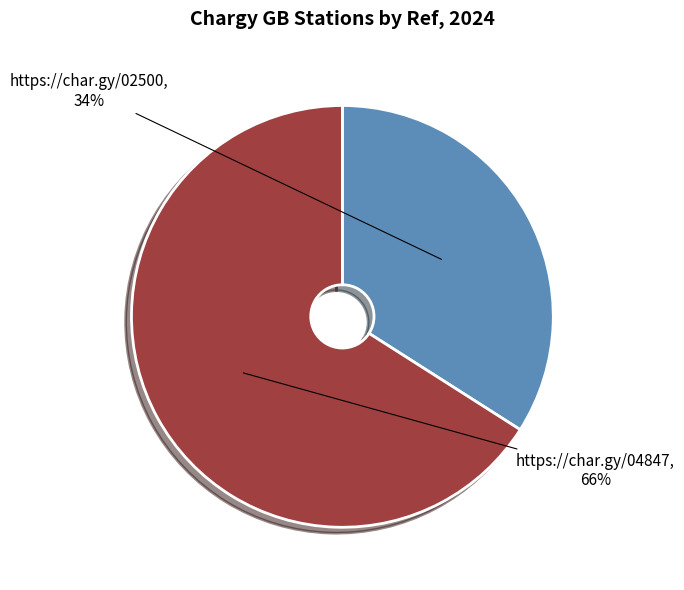

Approximately how many times larger is the value at https://char.gy/04847 compared to https://char.gy/02500?

1.9